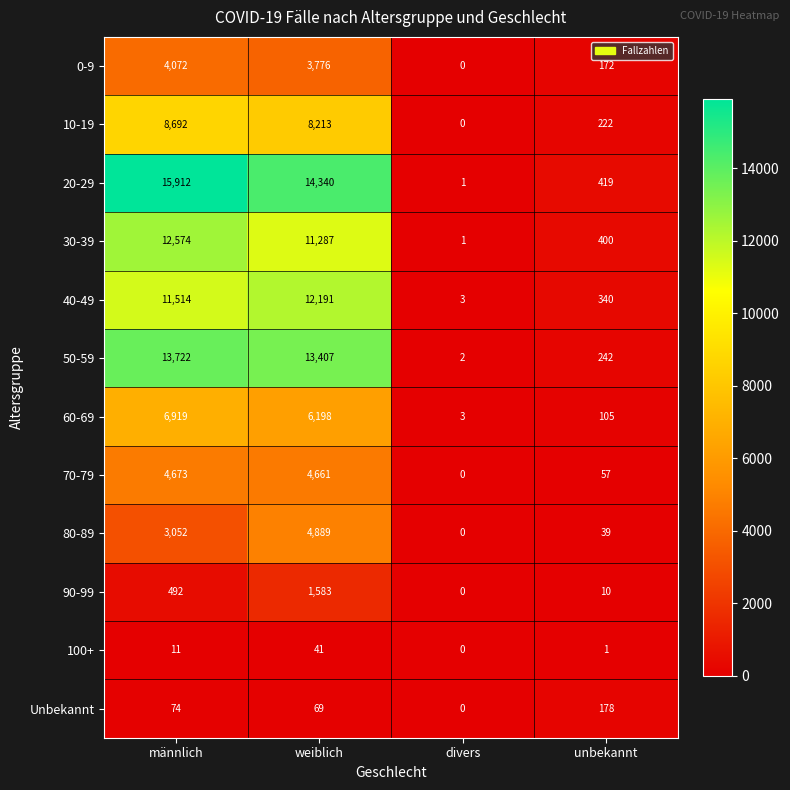

What is the average value of the 100+ series?

13